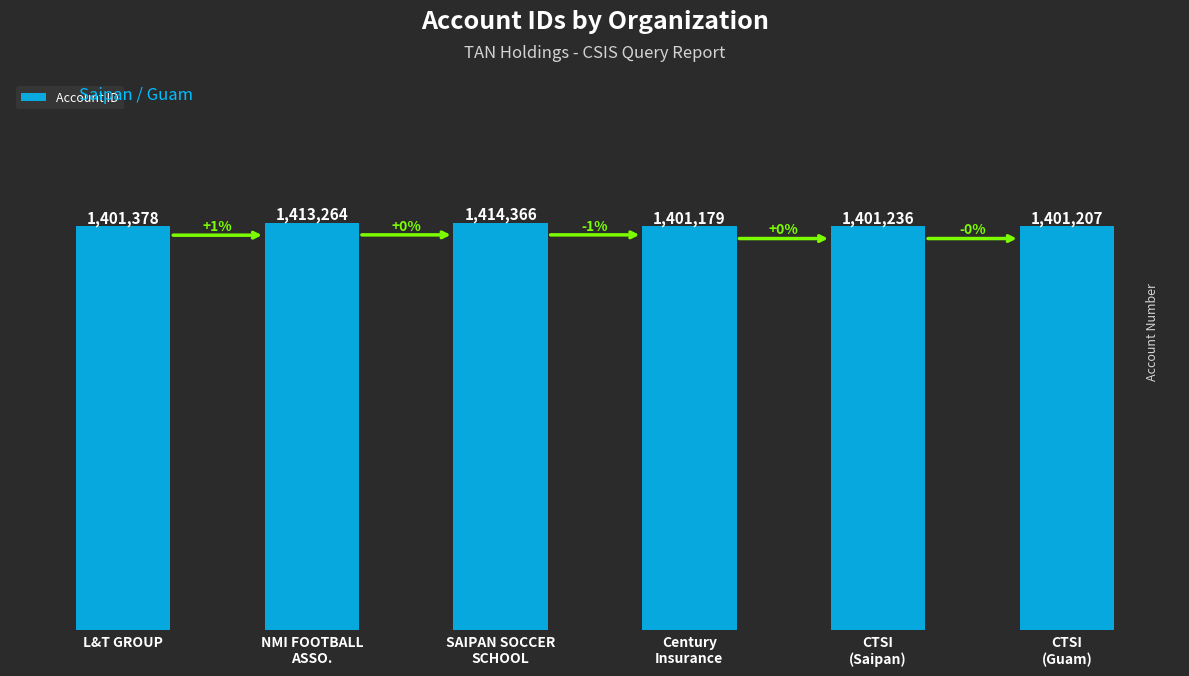

Approximately how many times larger is the value at NMI FOOTBALL
ASSO. compared to CTSI
(Saipan)?

1.0